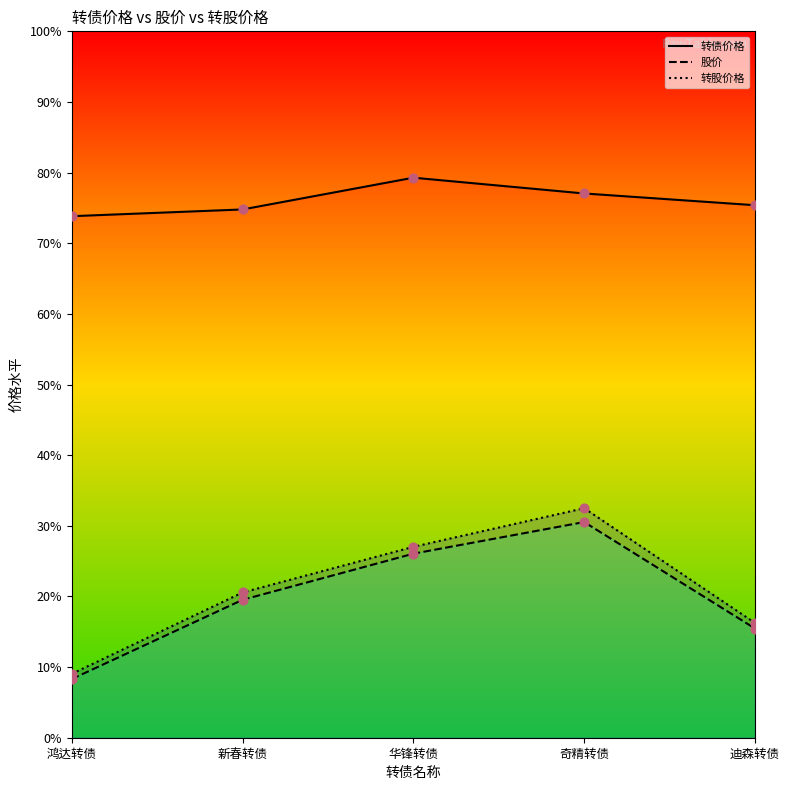

Which series contains the highest Y value?

转债价格